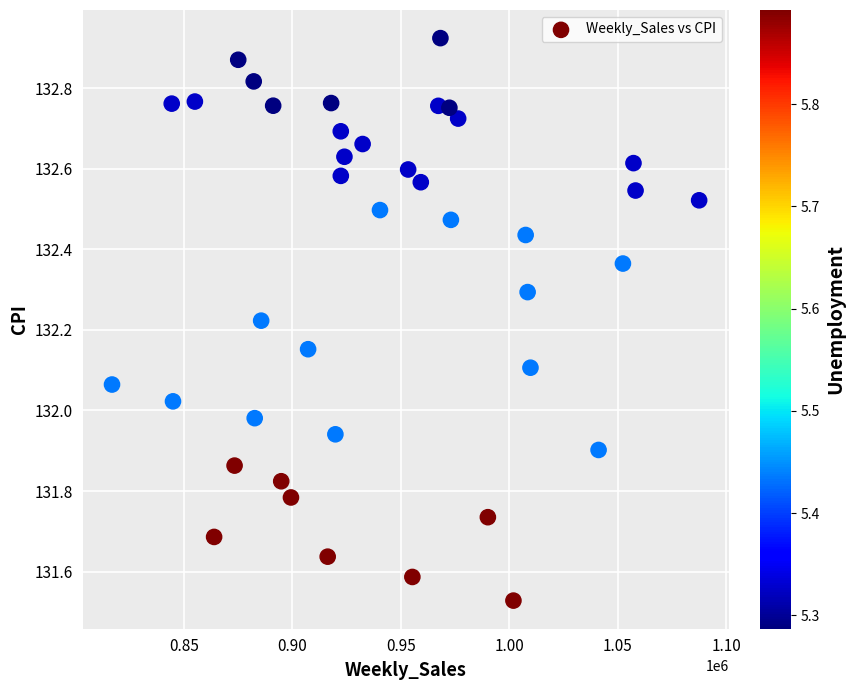

What is the range of Y values (max minus min)?

1.4